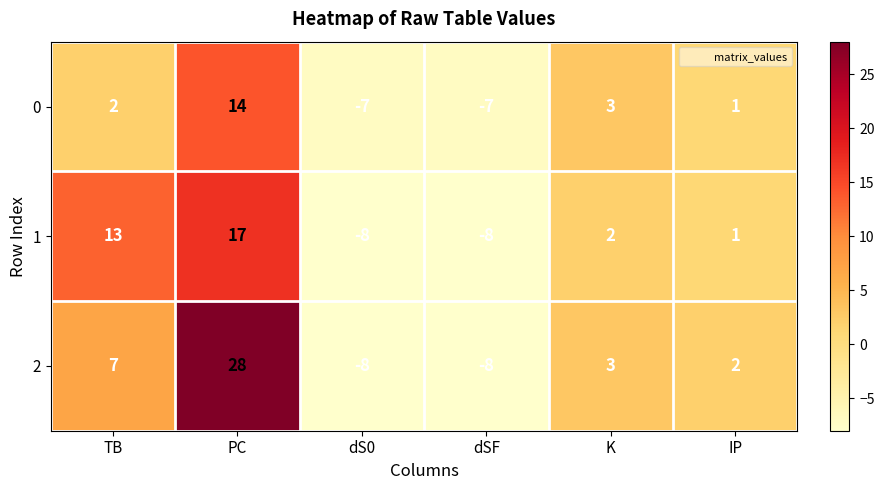

What is the difference between the second highest and second lowest values in the 2 series?

15